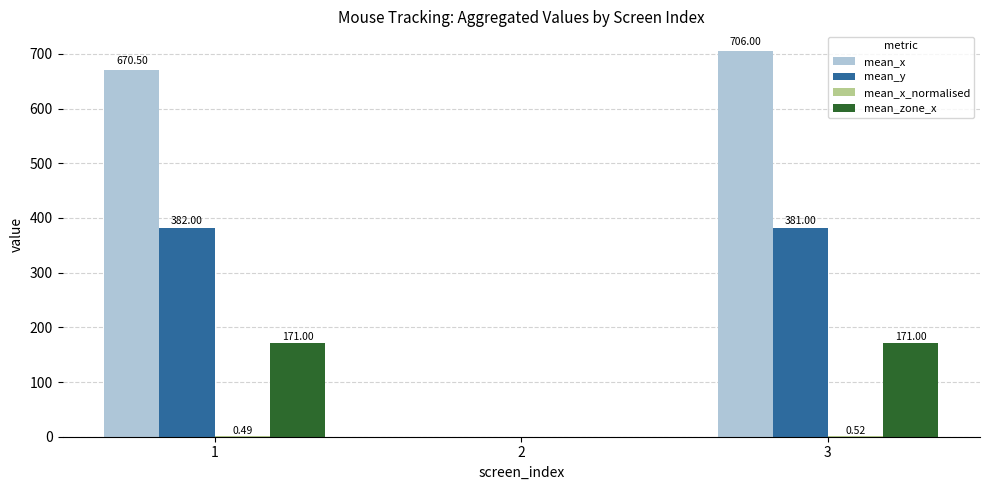

True or false: mean_zone_x has a value of 73.6 at 3.

False